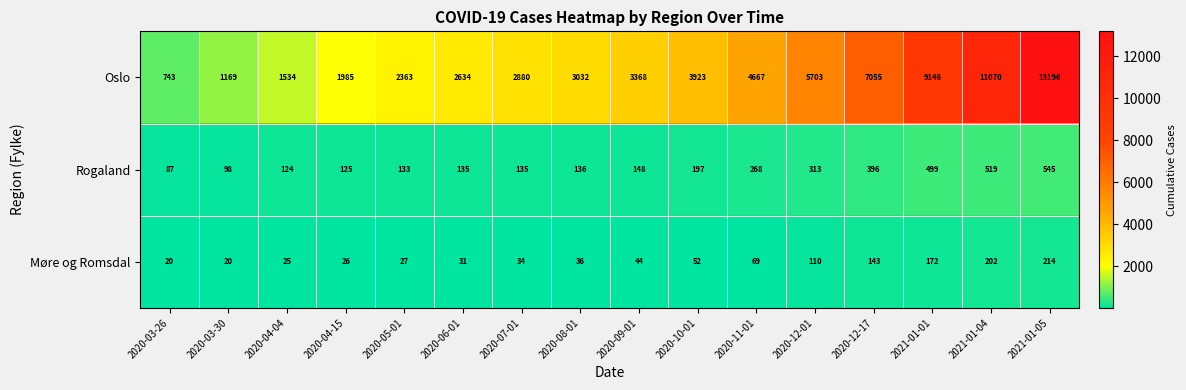

Count the number of categories in the chart.

16